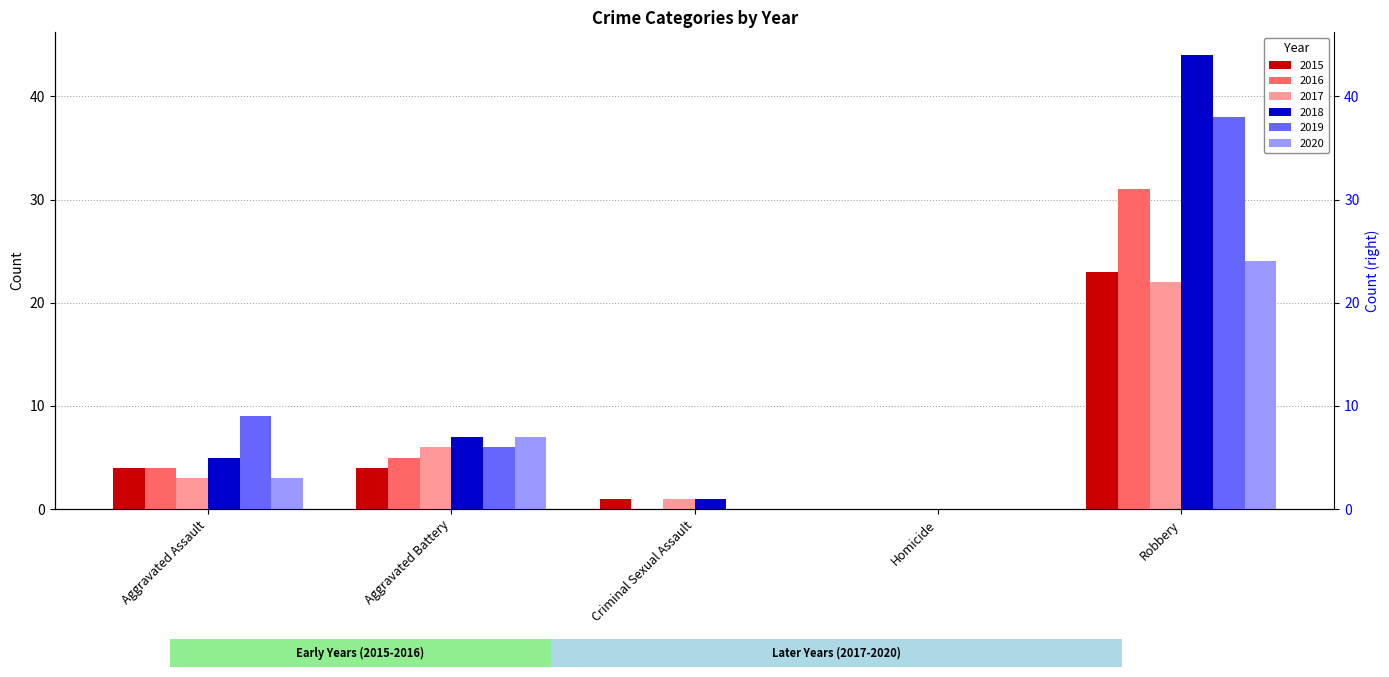

What value does the 2018 series have at Robbery, to the nearest 5?

45